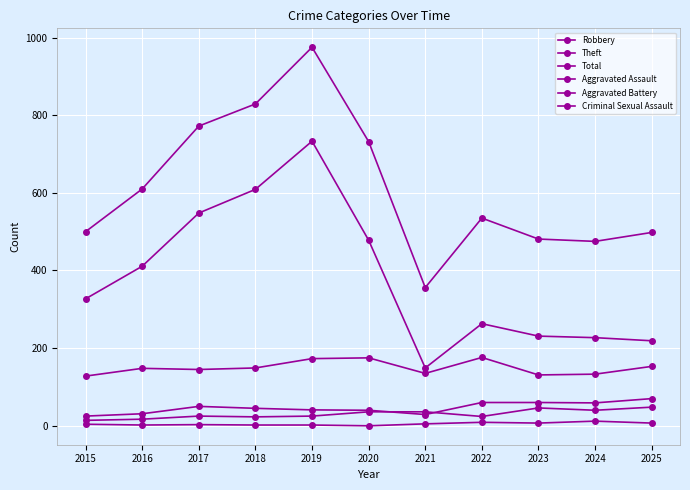

How many data points does each series have?

11